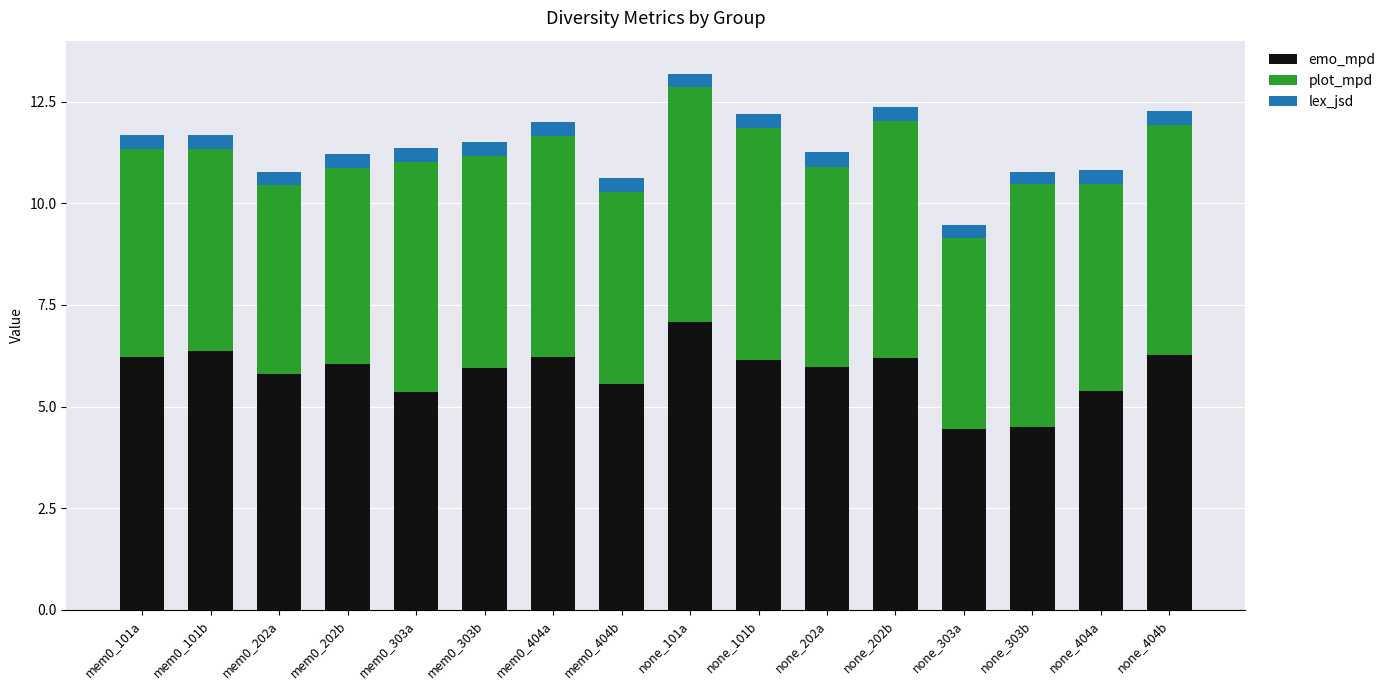

What is the lowest value of the emo_mpd series?

4.4